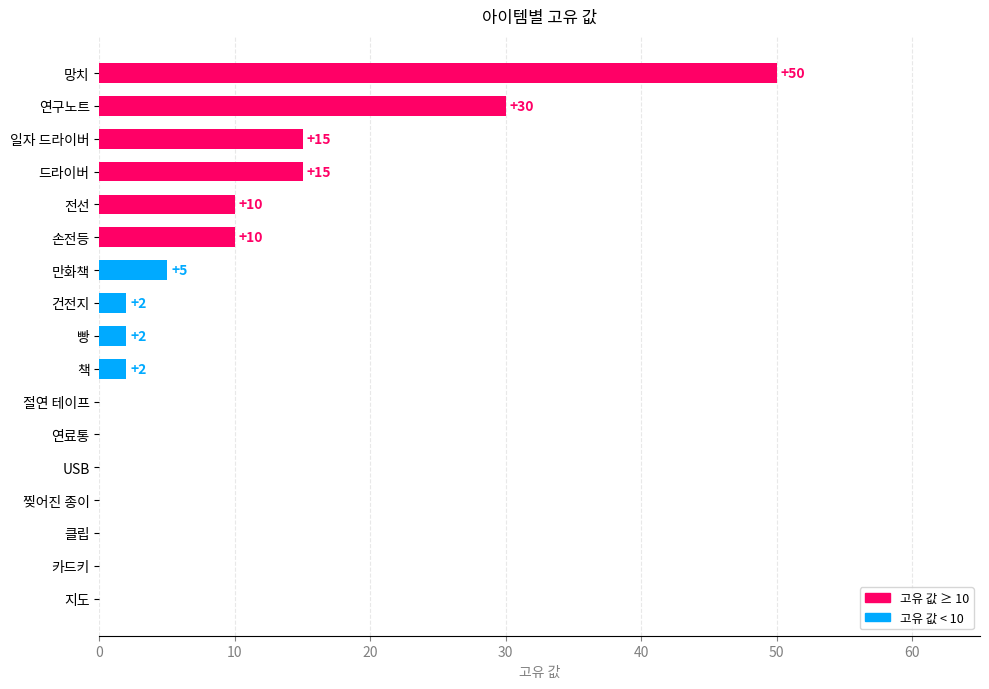

At which category does the chart reach its peak across all series?

망치